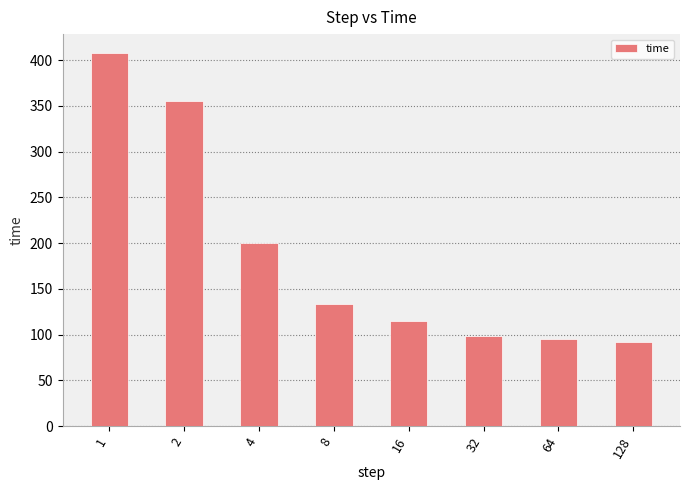

What is the difference between the second highest and minimum values?

264.0